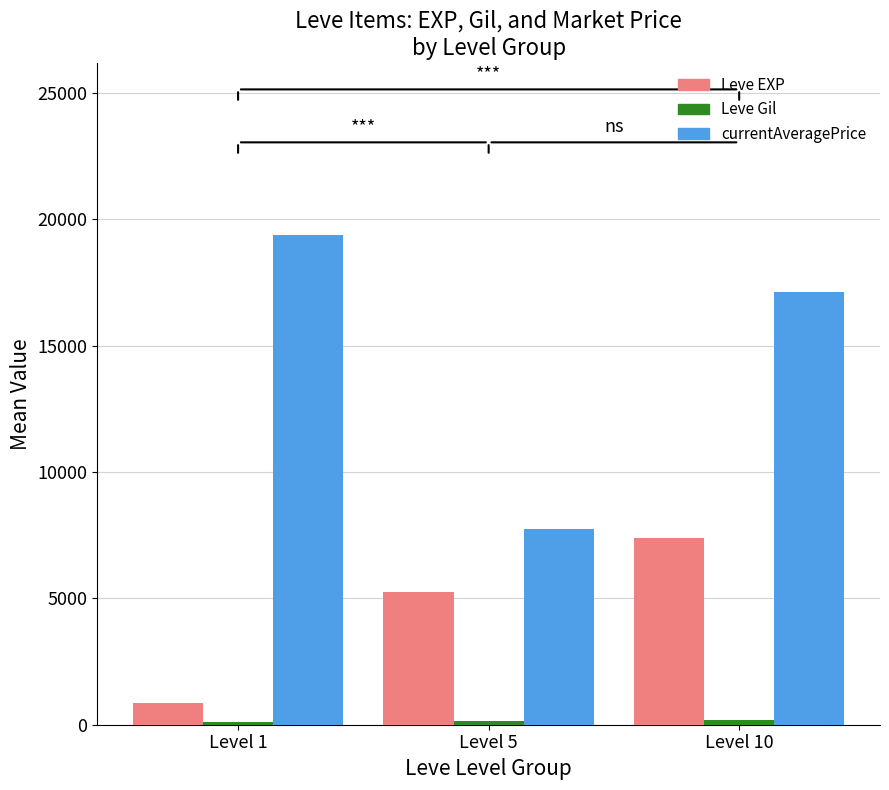

Which category has the highest value in the currentAveragePrice series?

Level 1